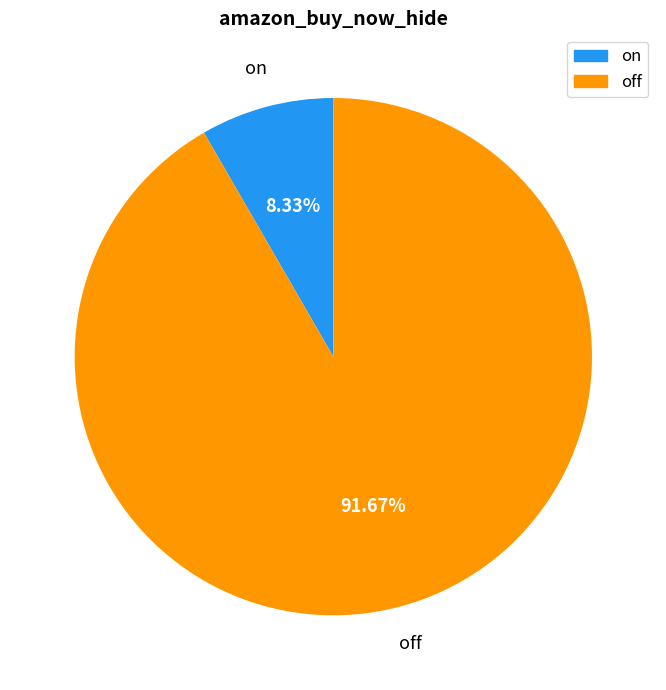

Count the number of slices in the pie.

2